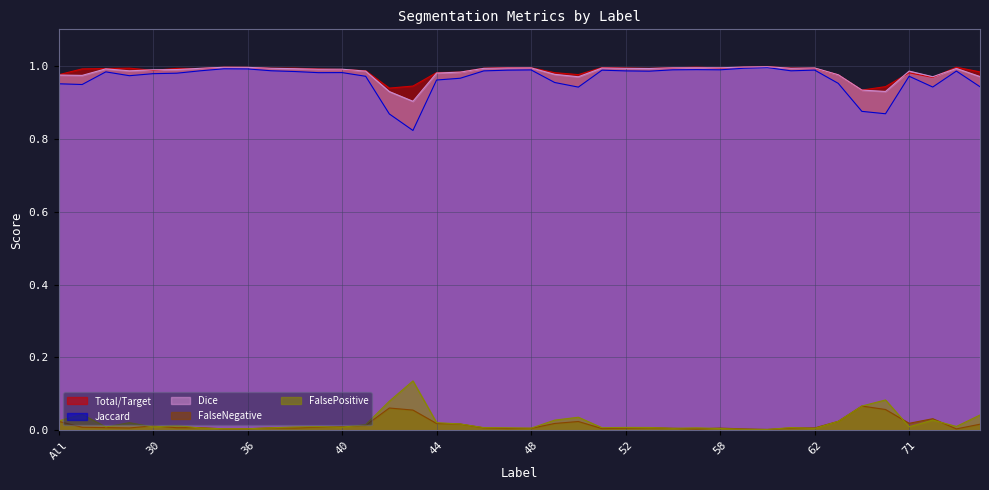

True or false: Total/Target has a value of 1.0 at 36.

True